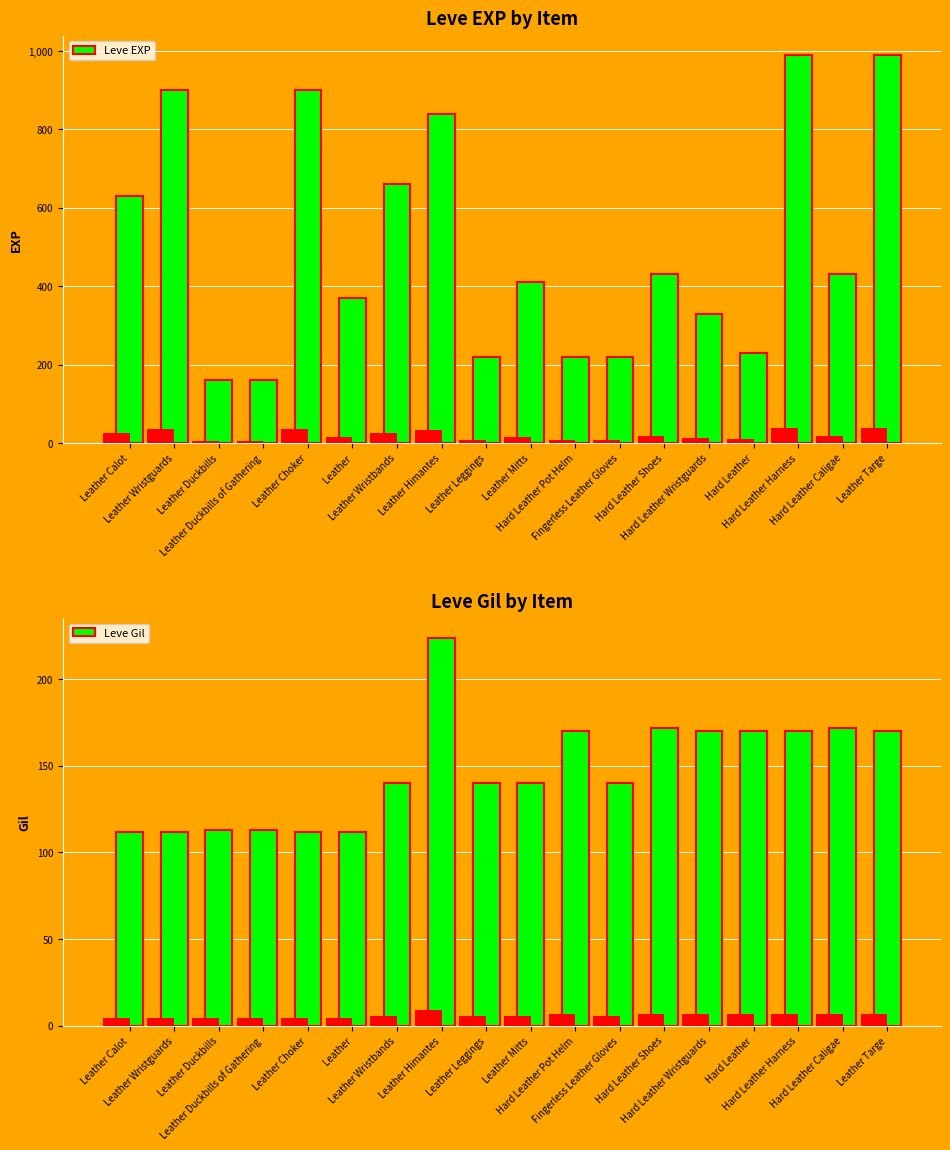

Count the number of categories in the chart.

18